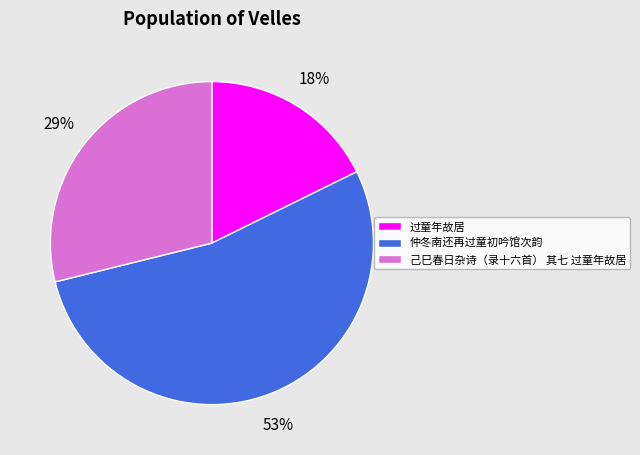

To the nearest percent, what percentage of the pie is 己巳春日杂诗（录十六首） 其七 过童年故居?

29%